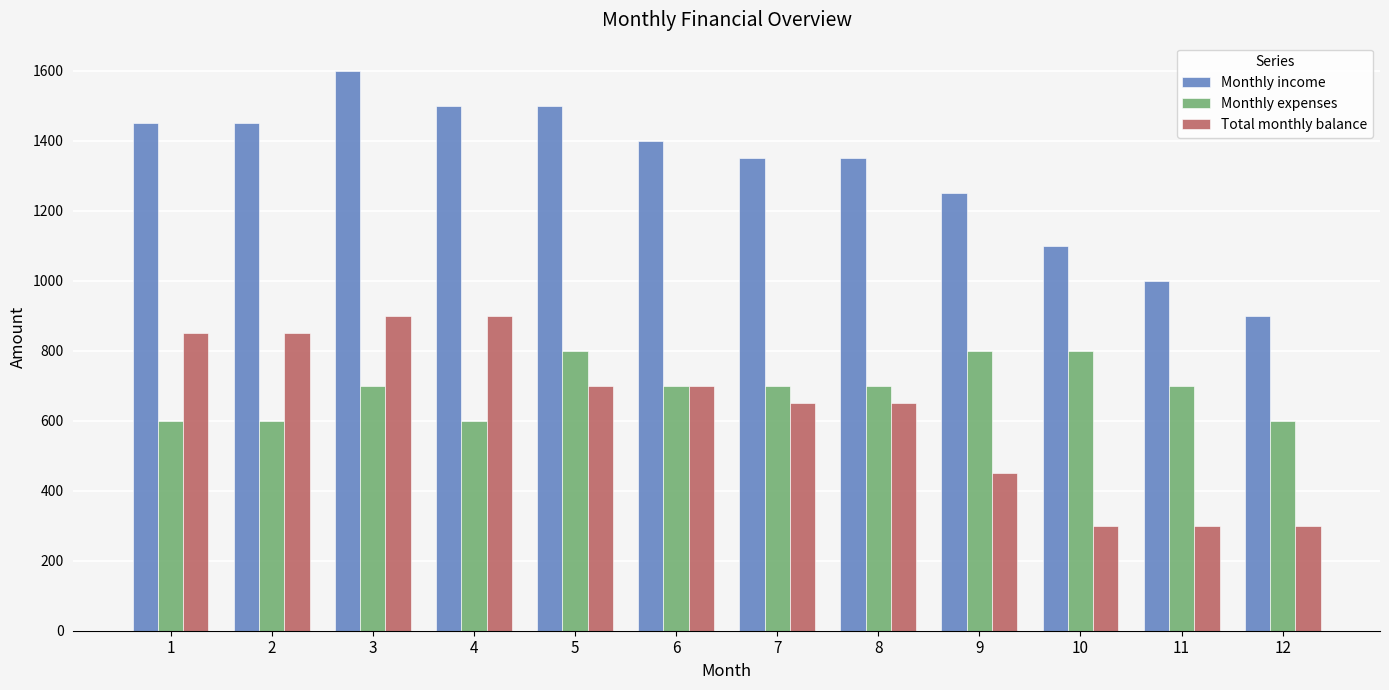

Rank the series by their maximum value, from highest to lowest.

Monthly income, Total monthly balance, Monthly expenses